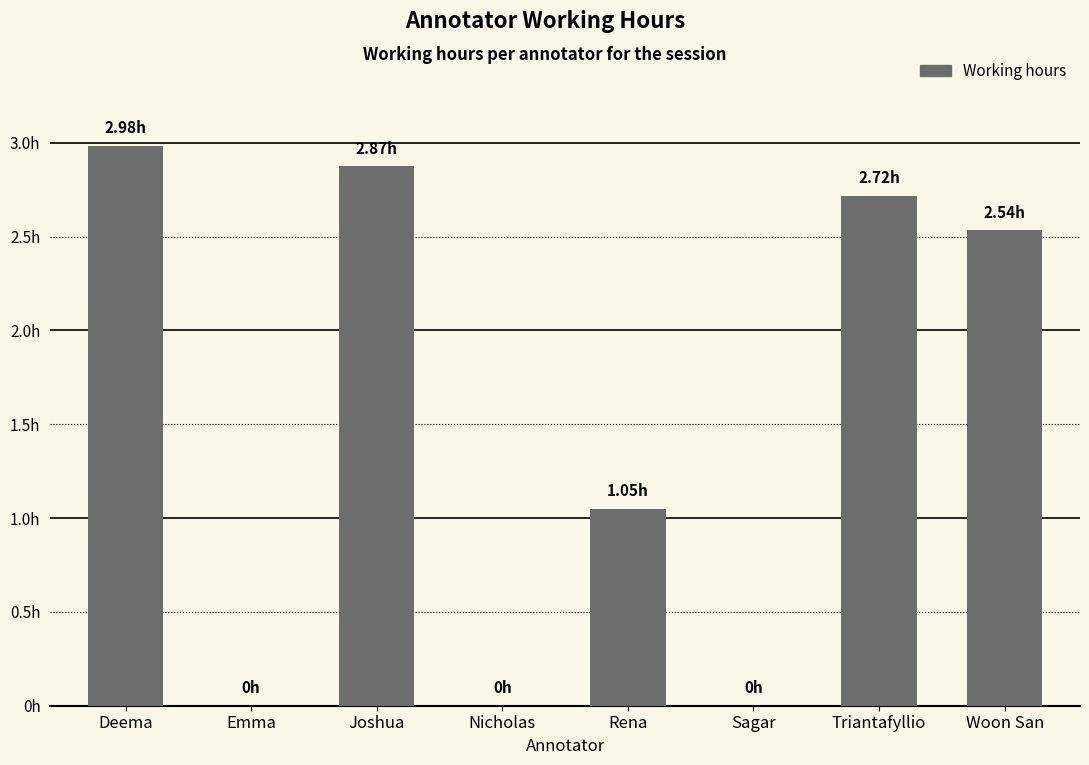

Approximately how many times larger is the value at Triantafyllio compared to Woon San?

1.1